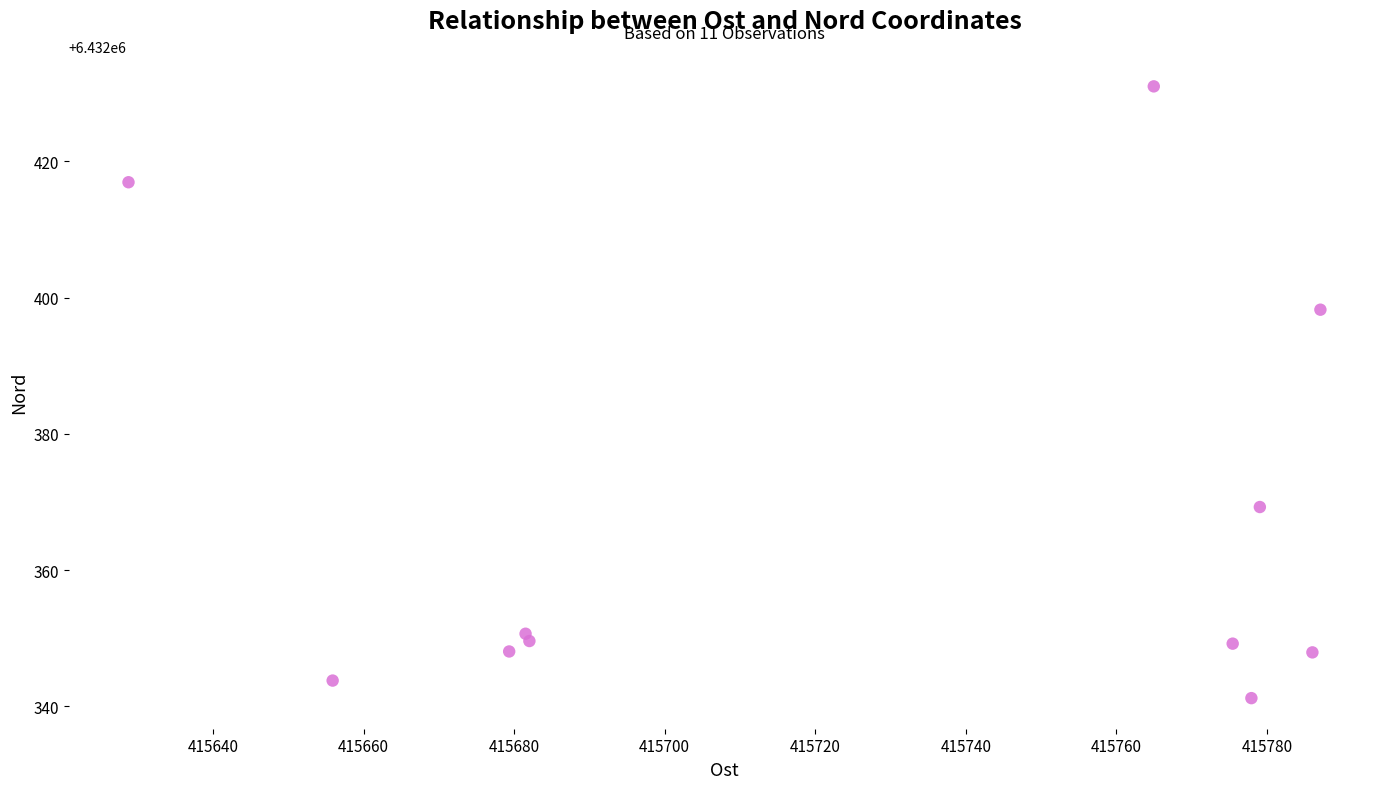

What Y value in the scatter plot is closest to 6432386?

6432398.2